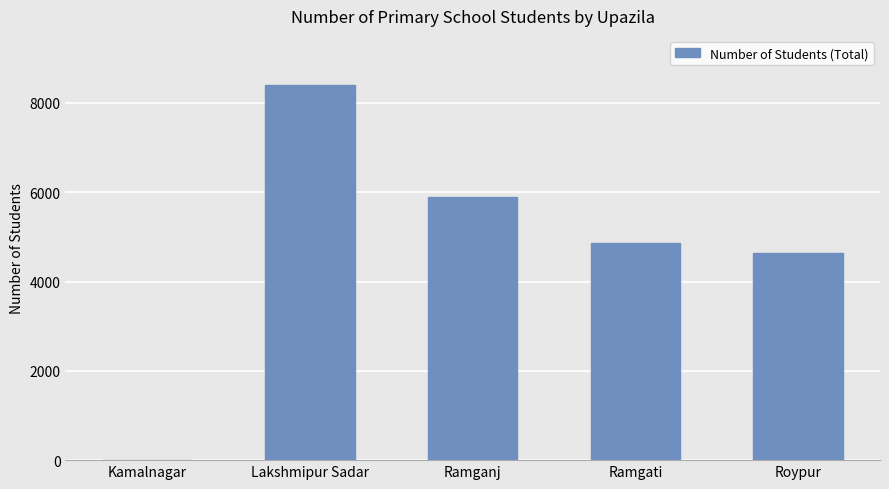

Reading left to right, list all the values displayed in this chart.

0	8391	5900	4865	4628